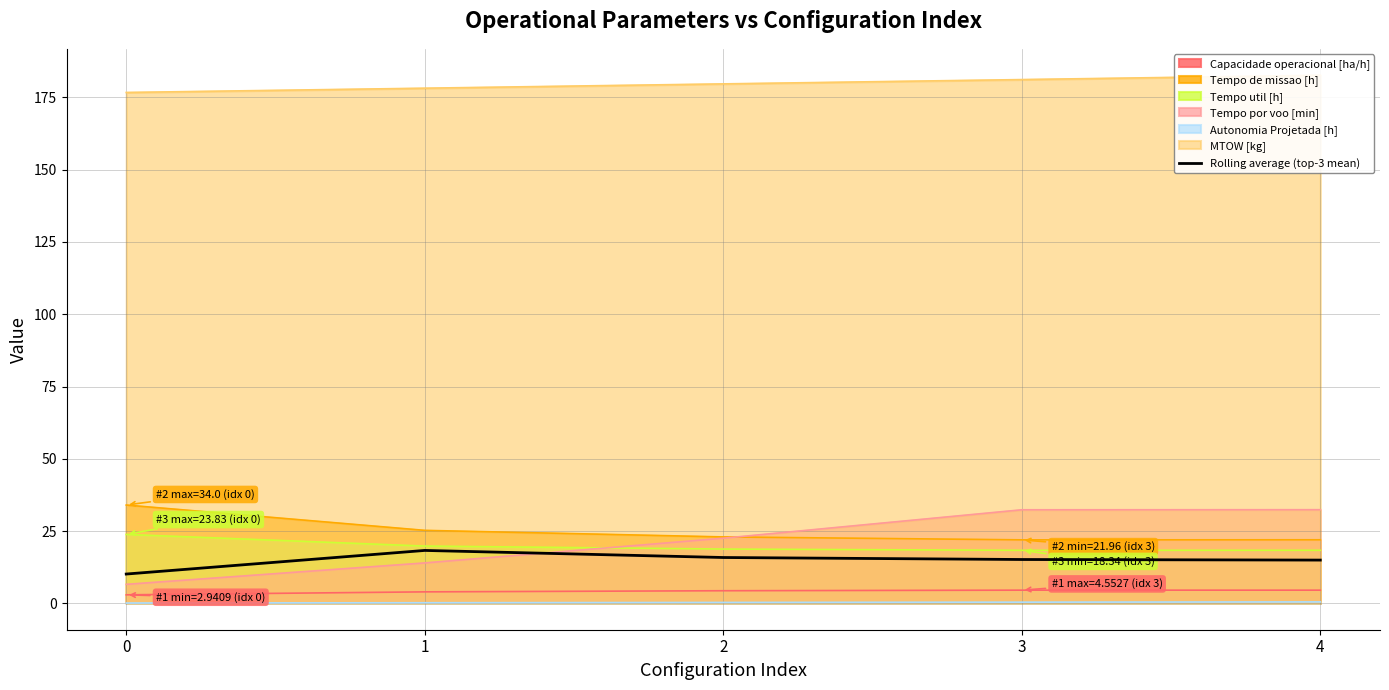

True or false: there are more than 1 points higher than both neighbors.

False